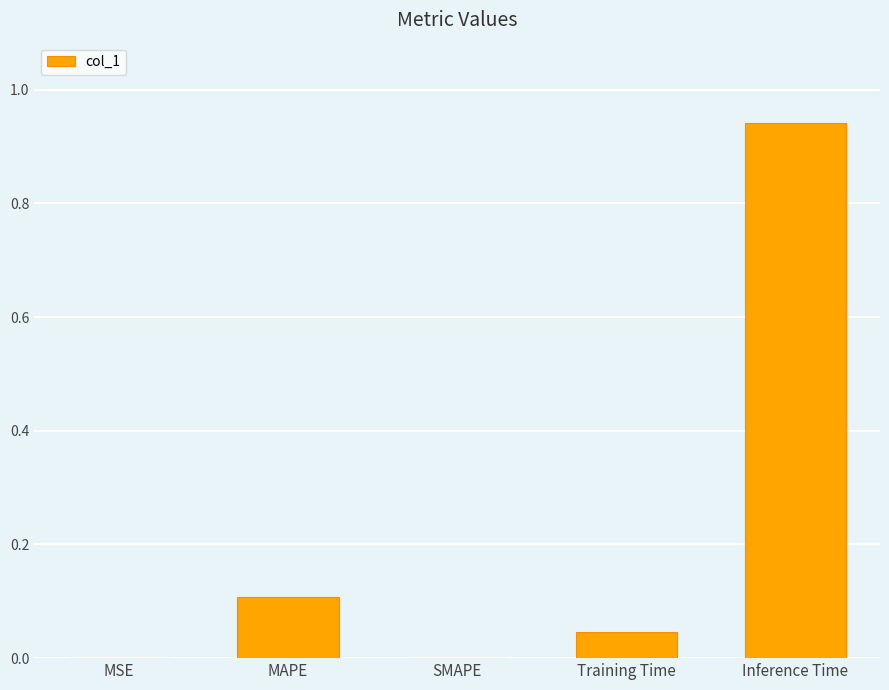

Between Inference Time and MAPE, which is larger?

Inference Time